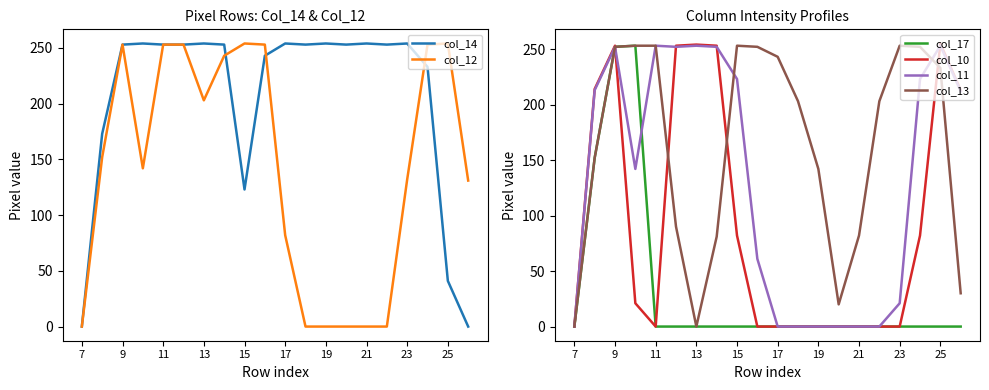

Rank the series at 7 from lowest to highest value.

col_14, col_12, col_17, col_10, col_11, col_13